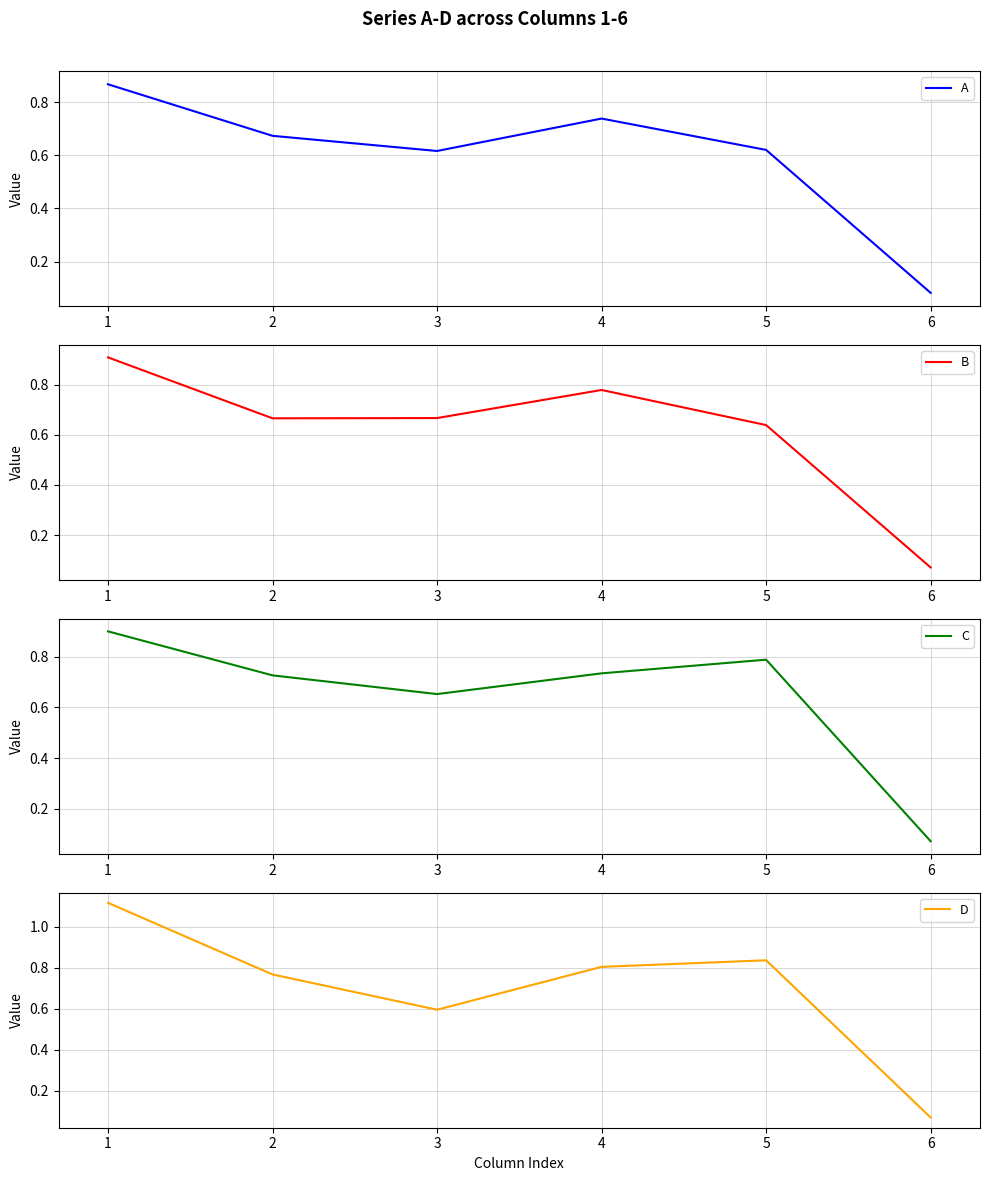

Reading right to left, transcribe all the data shown in this chart.

A: 0.1	0.6	0.7	0.6	0.7	0.9
B: 0.1	0.6	0.8	0.7	0.7	0.9
C: 0.1	0.8	0.7	0.7	0.7	0.9
D: 0.1	0.8	0.8	0.6	0.8	1.1